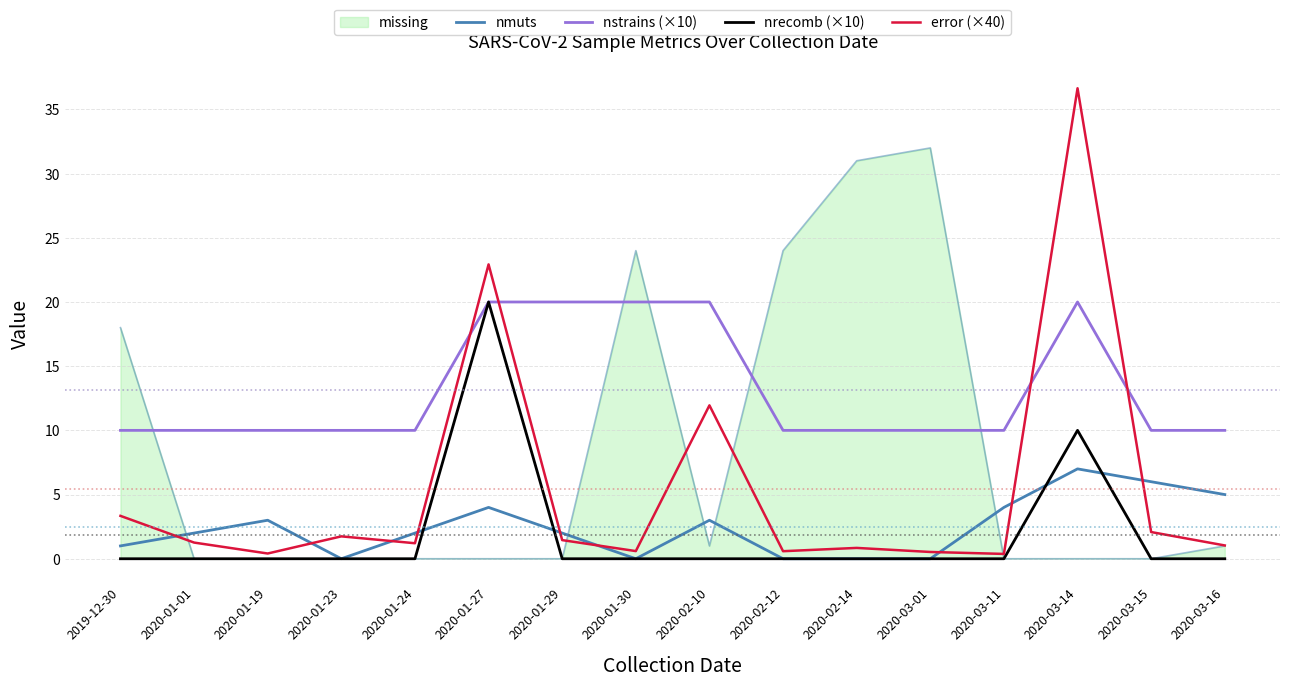

Reading left to right, extract all data points from this chart.

nmuts: 1.0	2.0	3.0	0.0	2.0	4.0	2.0	0.0	3.0	0.0	0.0	0.0	4.0	7.0	6.0	5.0
nstrains (×10): 10.0	10.0	10.0	10.0	10.0	20.0	20.0	20.0	20.0	10.0	10.0	10.0	10.0	20.0	10.0	10.0
nrecomb (×10): 0.0	0.0	0.0	0.0	0.0	20.0	0.0	0.0	0.0	0.0	0.0	0.0	0.0	10.0	0.0	0.0
error (×40): 3.3	1.3	0.4	1.7	1.2	22.9	1.5	0.6	11.9	0.6	0.8	0.5	0.4	36.6	2.1	1.0